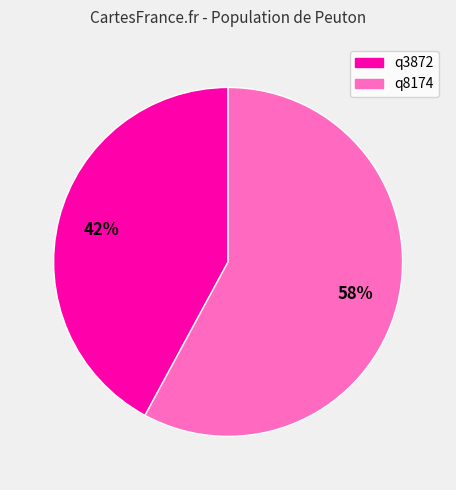

Rank the categories by value from lowest to highest.

q3872, q8174